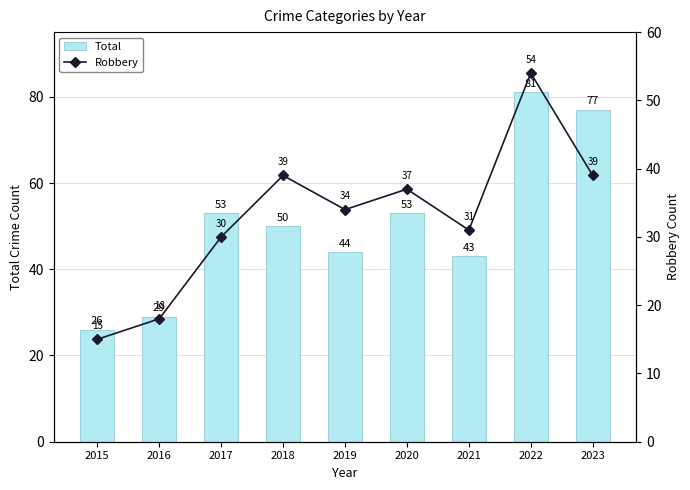

How many values in the Robbery series are below 34?

4